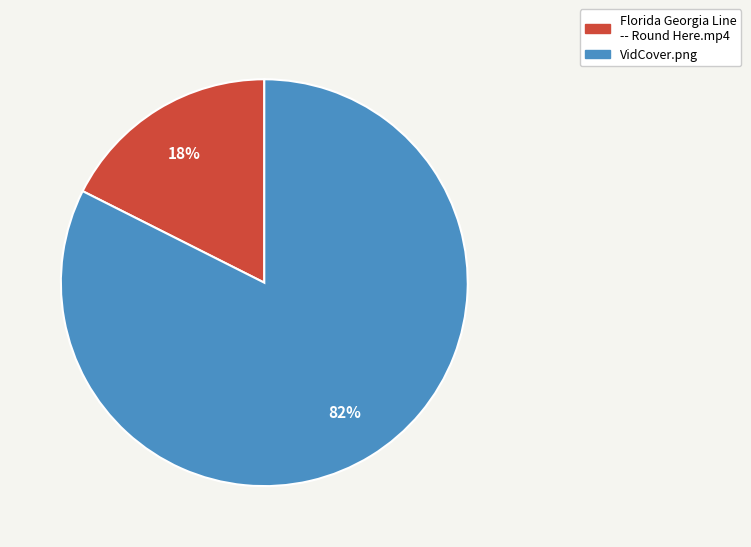

To the nearest percent, what is the combined percentage of VidCover.png and Florida Georgia Line -- Round Here.mp4?

100%